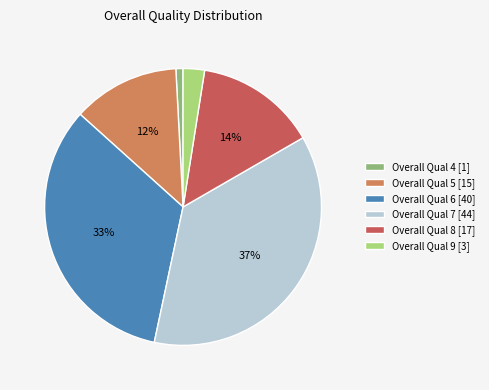

How many segments does this pie chart have?

6